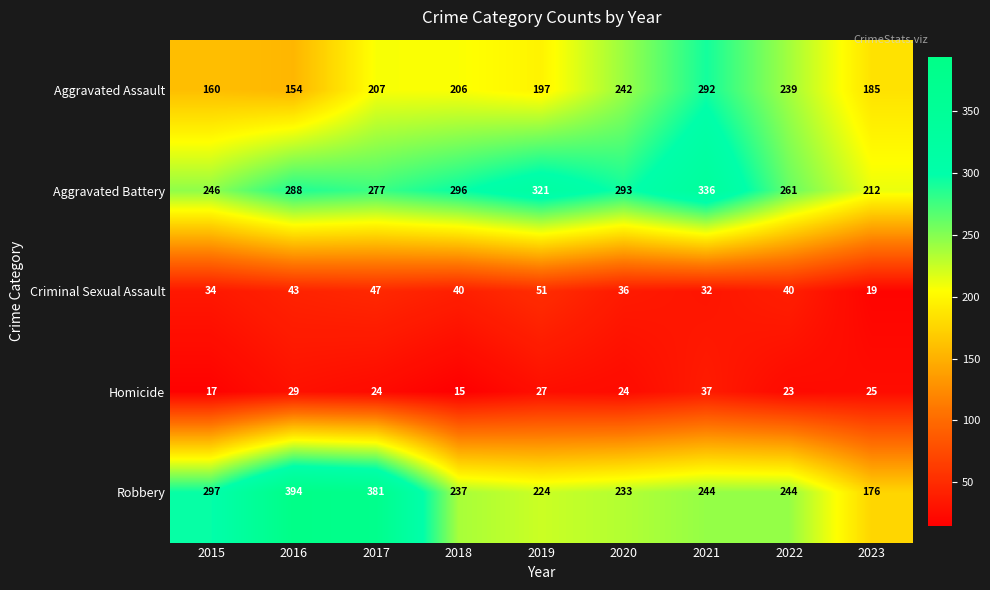

What is the difference between the maximum and minimum values in the Aggravated Assault series?

138